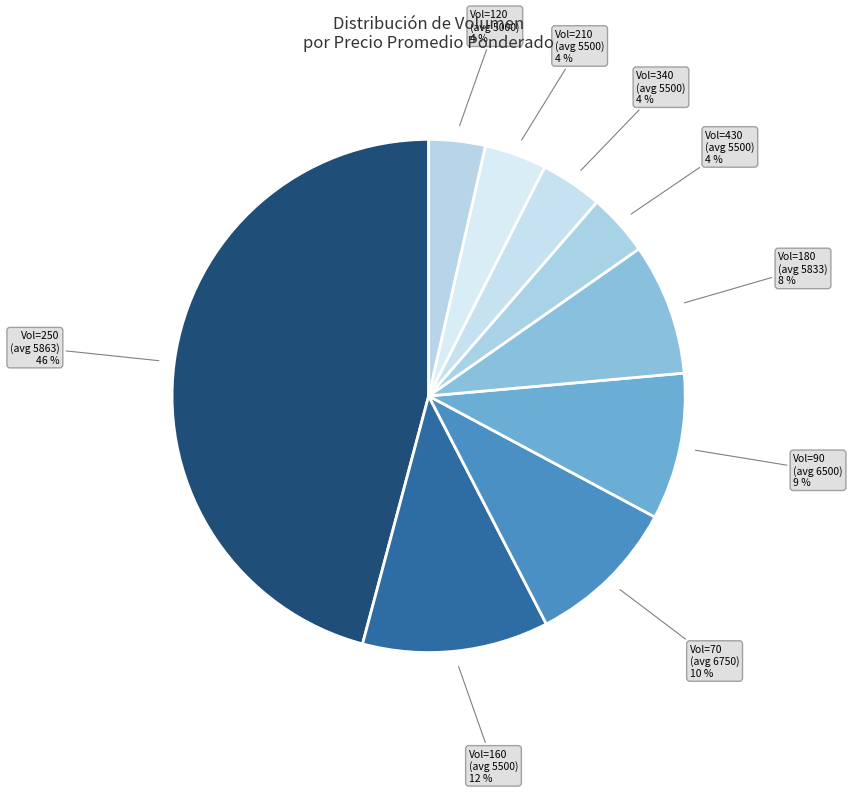

Count the number of slices in the pie.

9